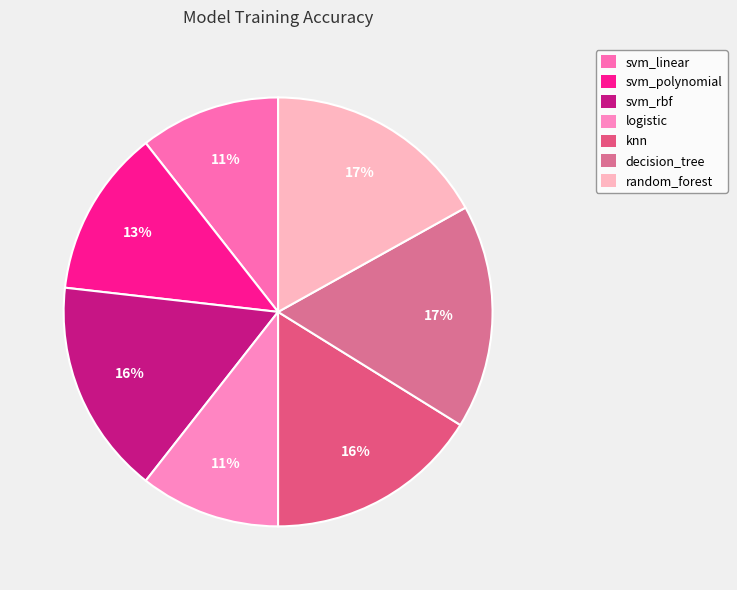

Which slice is the largest?

decision_tree